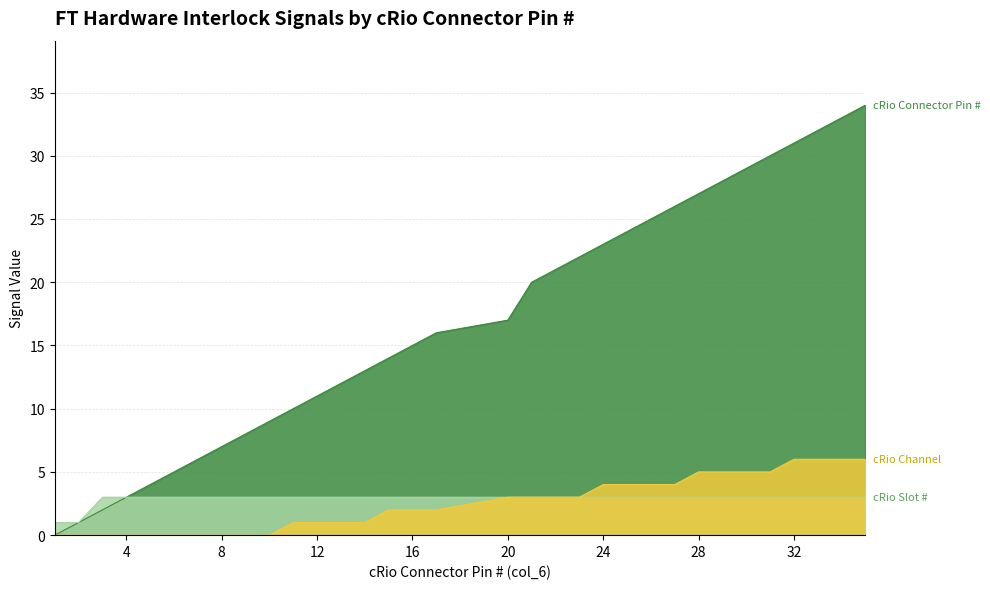

Reading right to left, extract all data points from this chart.

cRio Channel (col_4): 6	6	6	6	5	5	5	5	4	4	4	4	3	3	3	3	2	2	2	1	1	1	1	0	0	0	0	0	0	0	0	0	0
cRio Slot # (col_3): 3	3	3	3	3	3	3	3	3	3	3	3	3	3	3	3	3	3	3	3	3	3	3	3	3	3	3	3	3	3	3	1	1
cRio Connector Pin # (col_6): 34	33	32	31	30	29	28	27	26	25	24	23	22	21	20	17	16	15	14	13	12	11	10	9	8	7	6	5	4	3	2	1	0